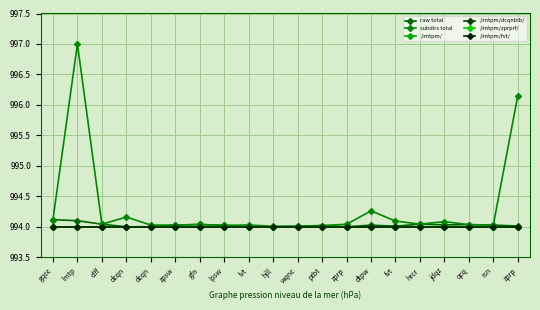

What is the sum of the raw total values at lpsw and zprp?

1988.0